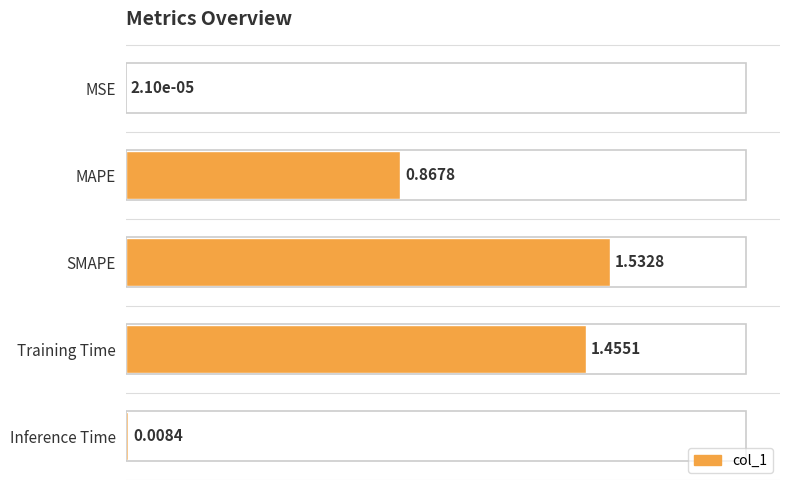

At which category does the chart reach its peak across all series?

SMAPE